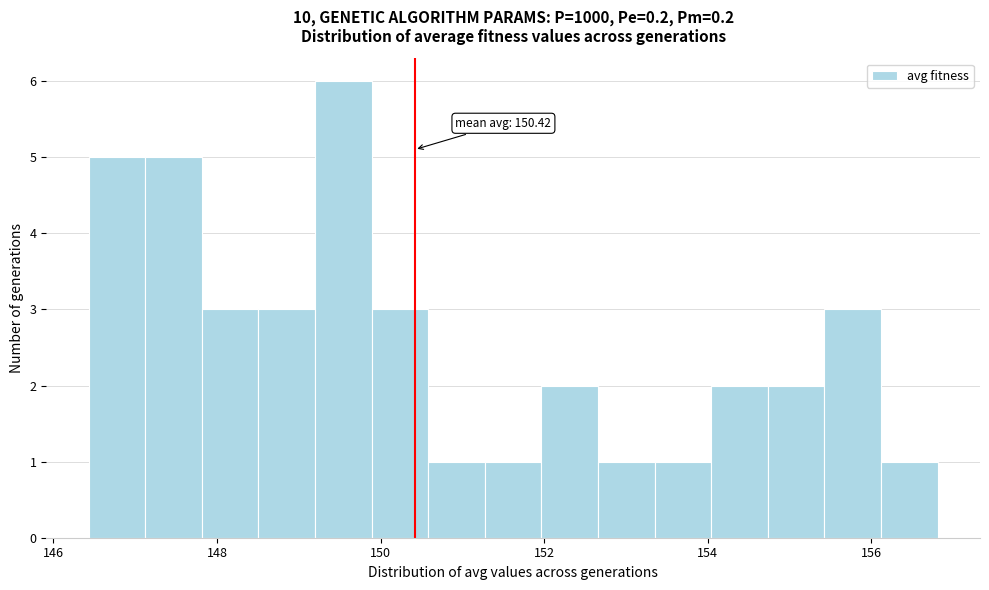

Read against the x-axis, roughly where is the centre of the tallest bar?

149.6